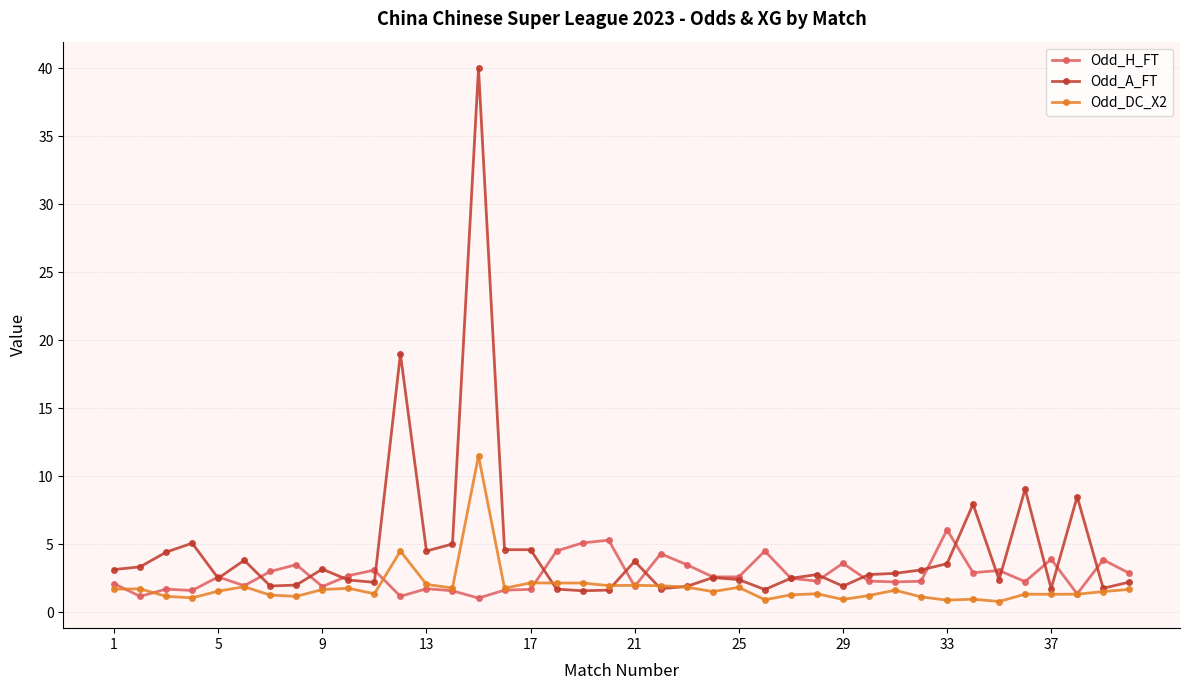

What is the minimum value for Odd_A_FT?

1.6